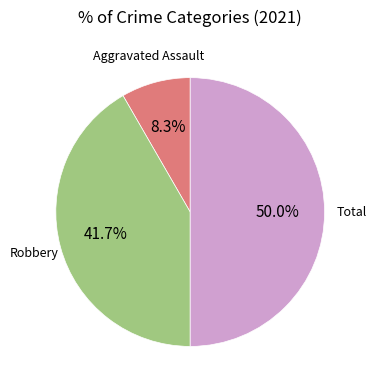

Count the number of slices in the pie.

3